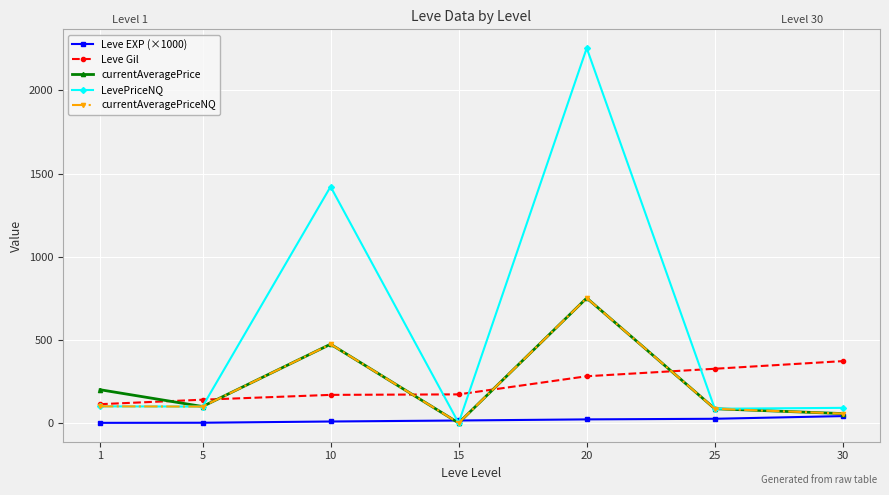

Which series has the widest spread of values?

LevePriceNQ